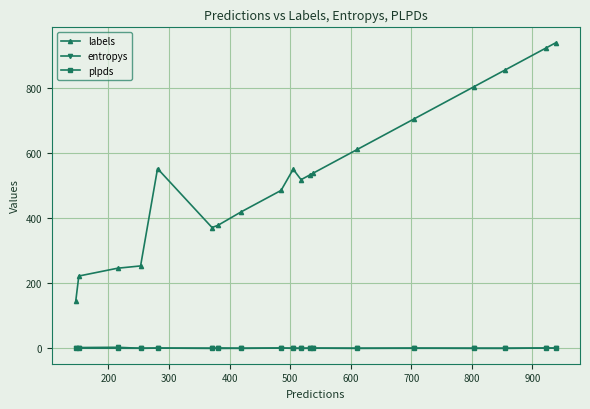

True or false: labels has more than 0 points higher than both neighbors.

True